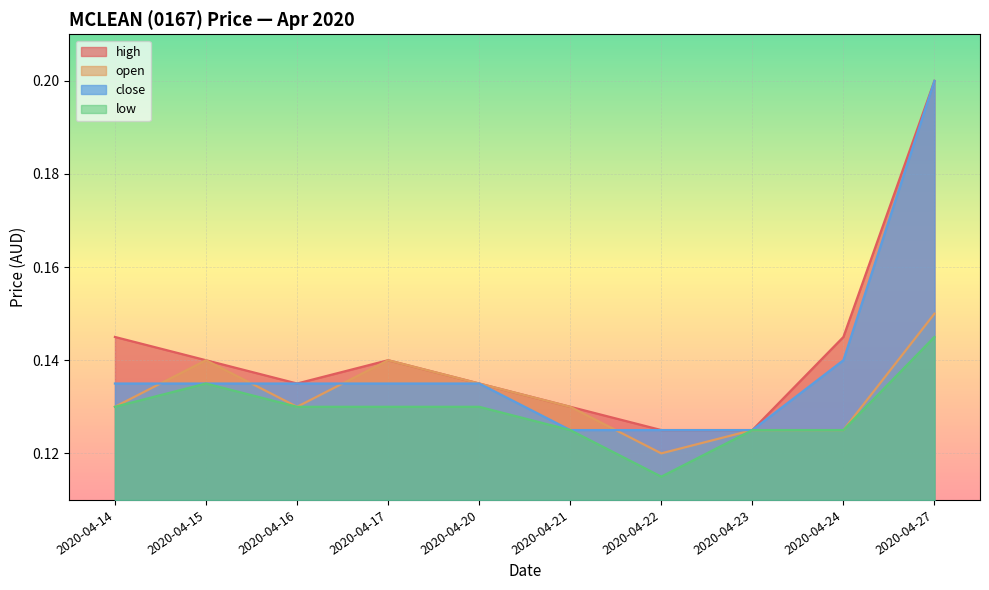

List the series in order of their overall mean, lowest first.

low, open, close, high